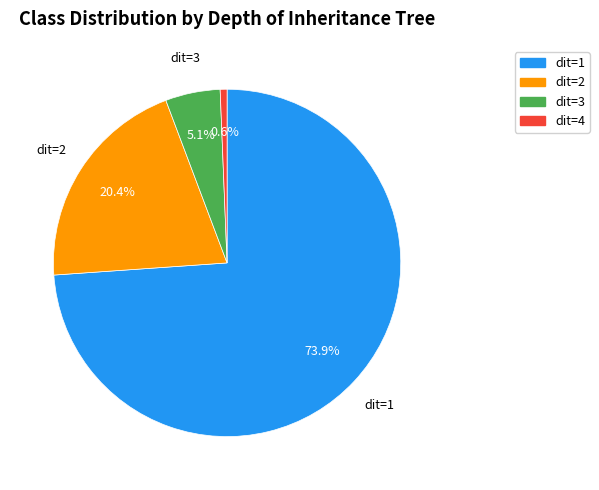

Between dit=1 and dit=3, which is larger?

dit=1